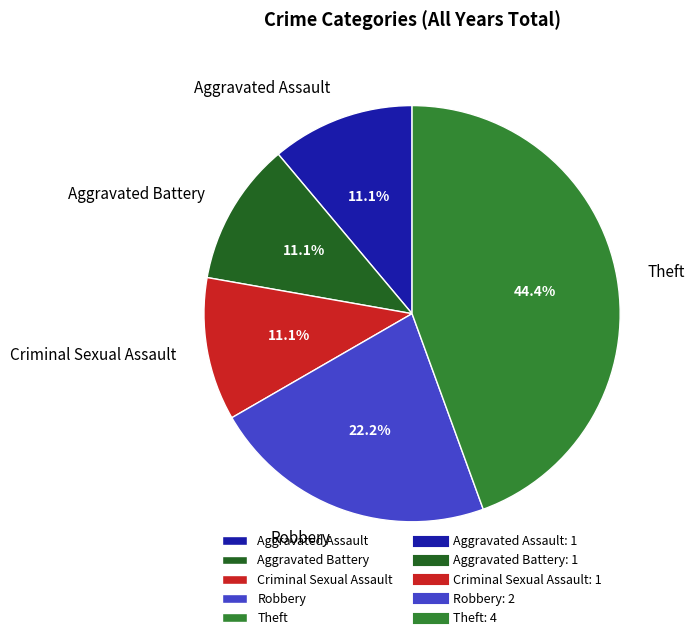

What is the ratio of the value at Criminal Sexual Assault to the value at Aggravated Battery?

1.0